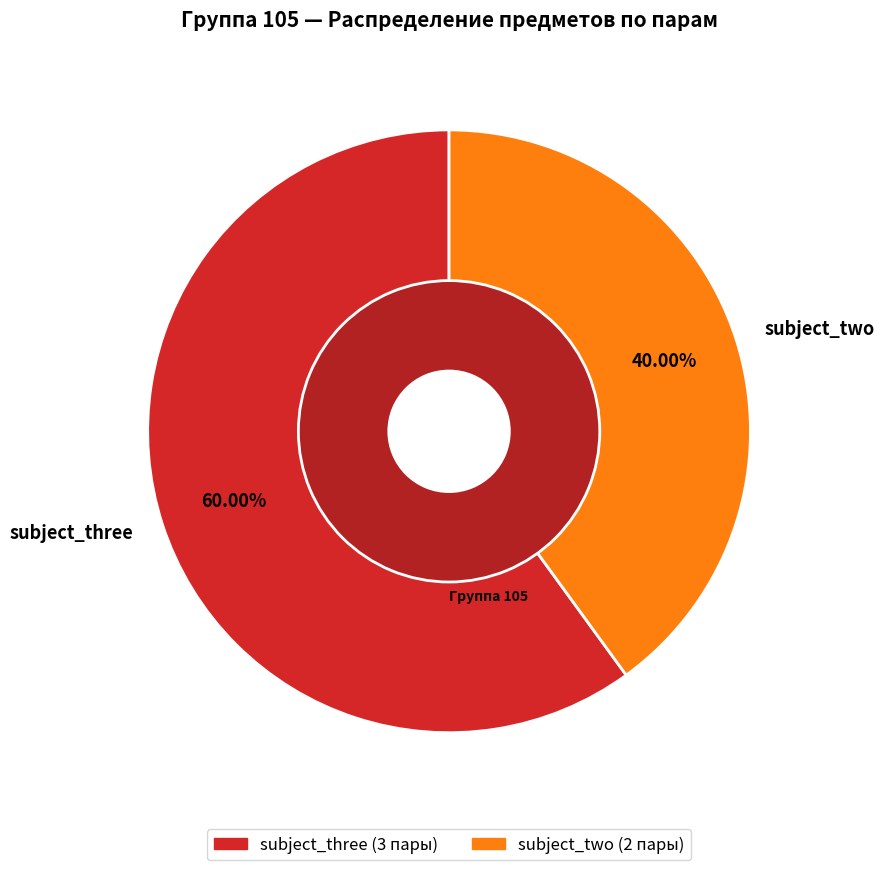

Is the sum of subject_three and subject_two greater than half?

Yes